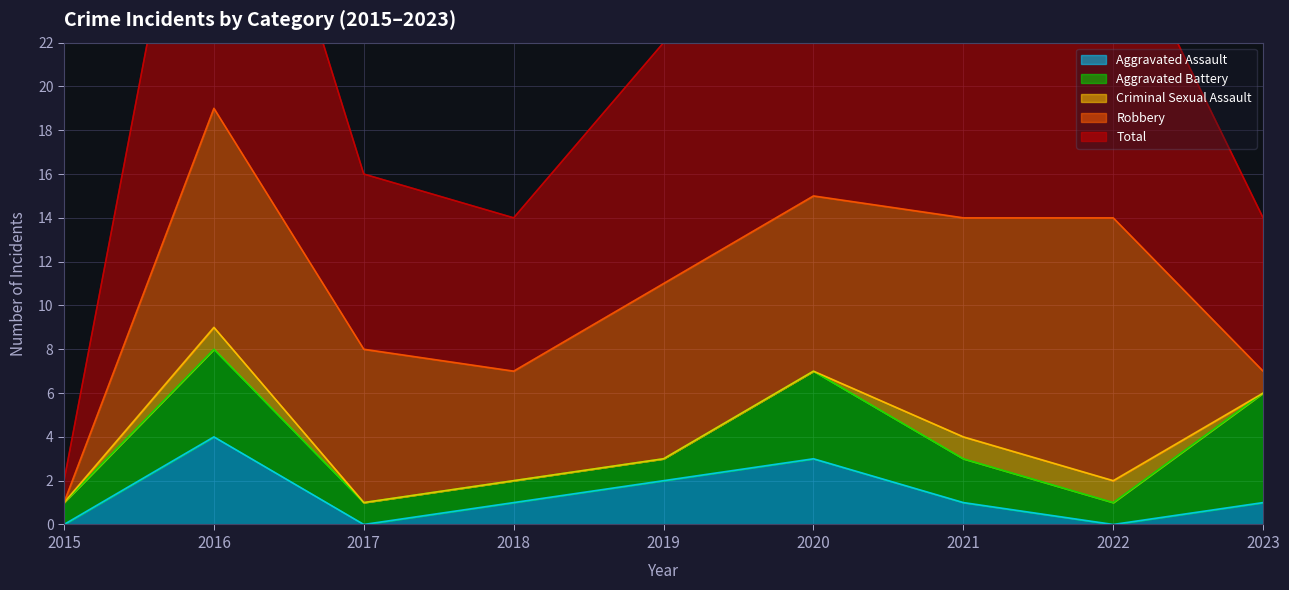

Rank the series at 2019 from highest to lowest value.

Total, Robbery, Aggravated Assault, Aggravated Battery, Criminal Sexual Assault